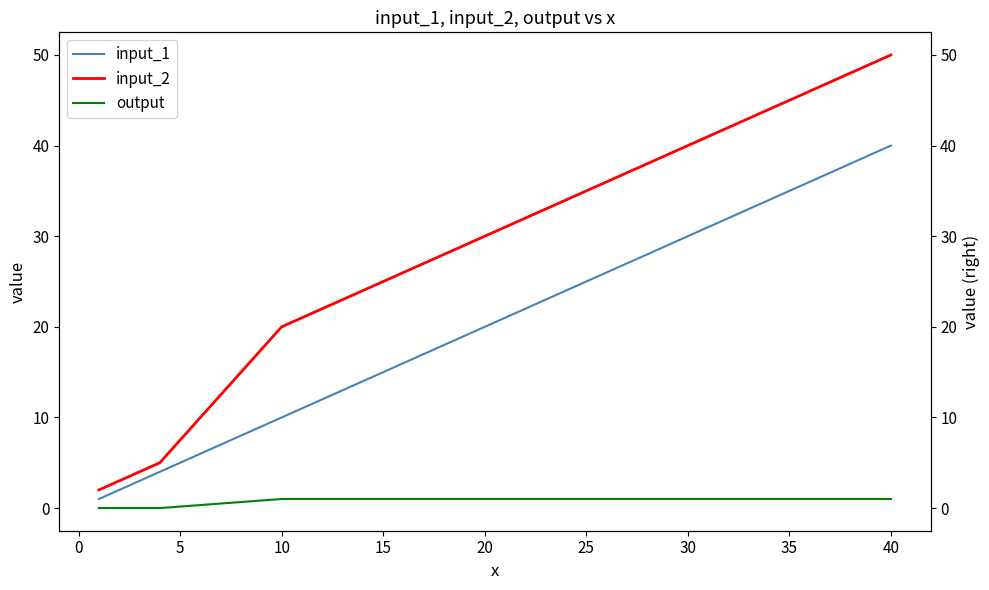

Is the value of input_2 at 10 greater than the value of output at 10?

Yes